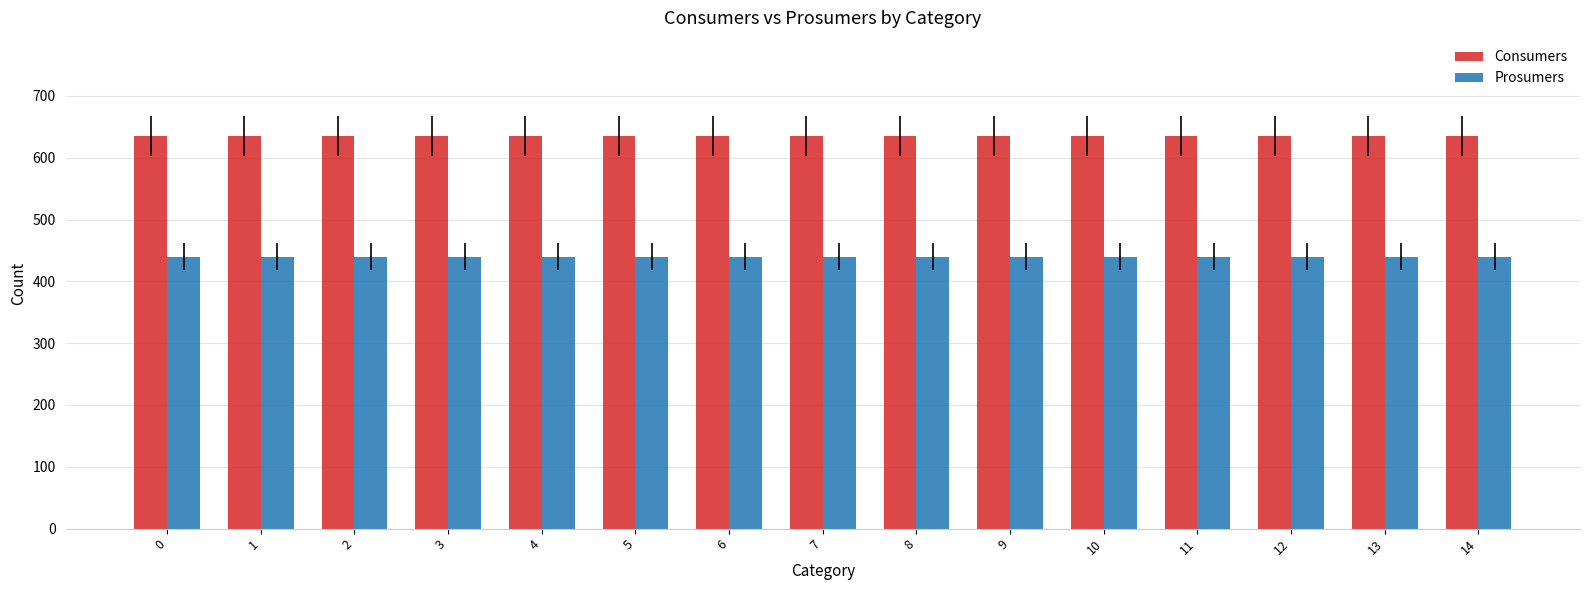

Reading left to right, list all the values displayed in this chart.

Consumers: 0=635	1=635	2=635	3=635	4=635	5=635	6=635	7=635	8=635	9=635	10=635	11=635	12=635	13=635	14=635
Prosumers: 0=440	1=440	2=440	3=440	4=440	5=440	6=440	7=440	8=440	9=440	10=440	11=440	12=440	13=440	14=440